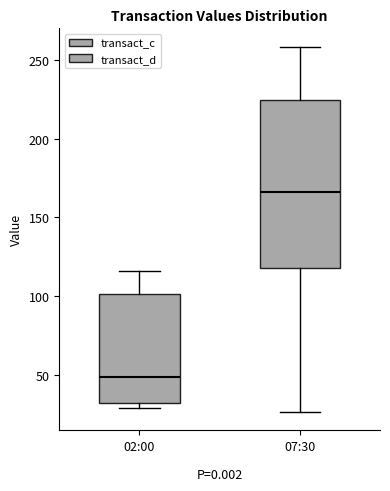

Reading left to right, read every box against the y-axis: the position of its median line, the range the box covers, and the ends of its whiskers. The values are not printed on the chart, so give them approximately, as read against the axis.

02:00: median 50, box 30 to 100, whiskers 30 (just below the box's lower edge) to 115
07:30: median 165, box 120 to 225, whiskers 25 to 260